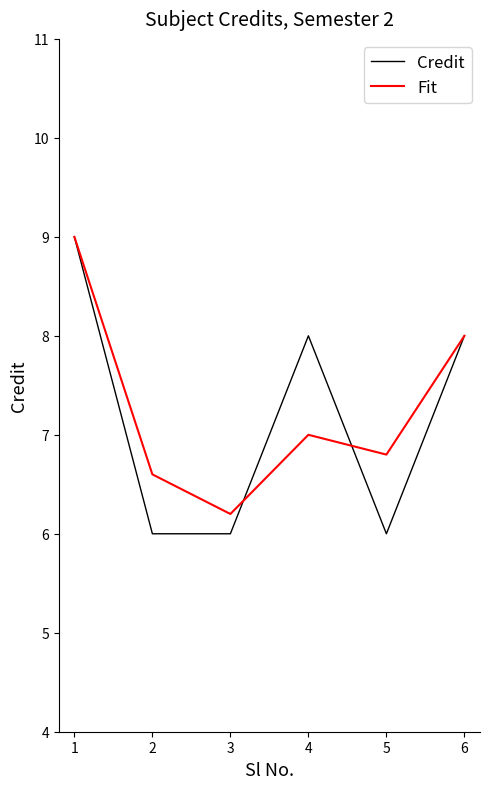

Does the chart have visible grid lines?

No